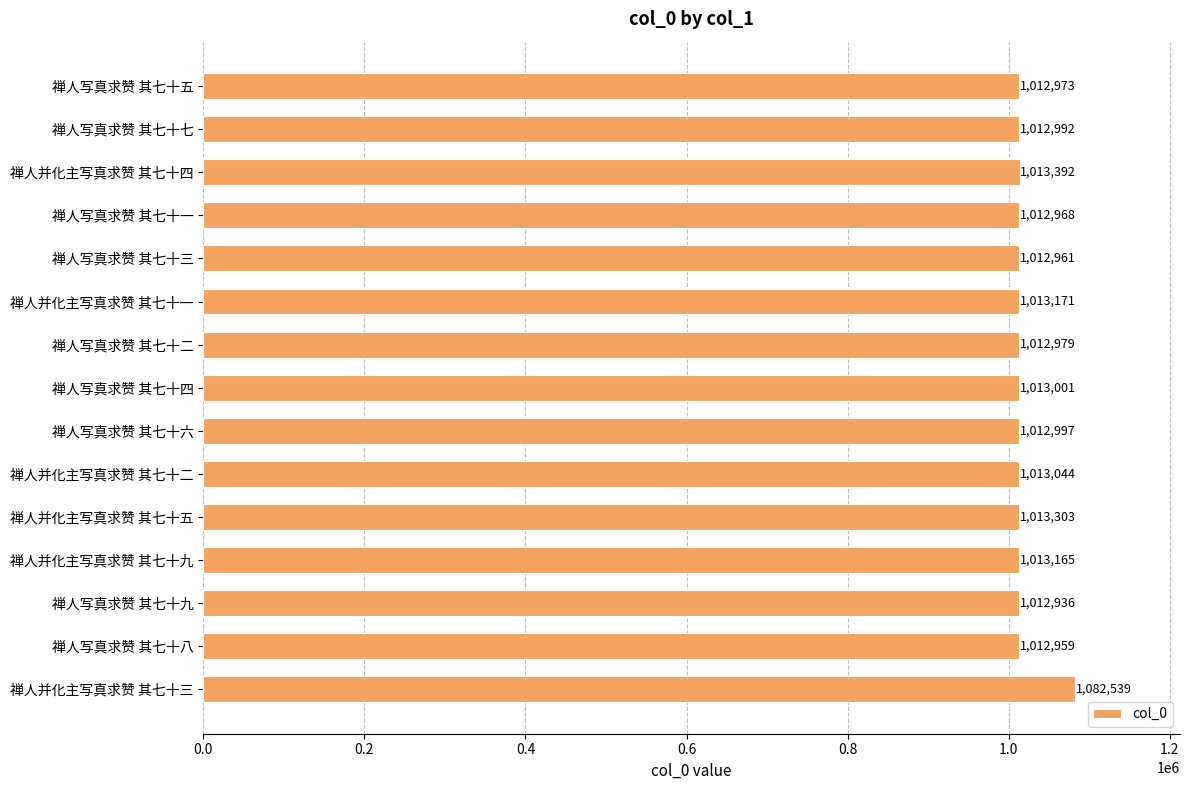

List the labels in order of value, smallest first.

禅人写真求赞 其七十九, 禅人写真求赞 其七十八, 禅人写真求赞 其七十三, 禅人写真求赞 其七十一, 禅人写真求赞 其七十五, 禅人写真求赞 其七十二, 禅人写真求赞 其七十七, 禅人写真求赞 其七十六, 禅人写真求赞 其七十四, 禅人并化主写真求赞 其七十二, 禅人并化主写真求赞 其七十九, 禅人并化主写真求赞 其七十一, 禅人并化主写真求赞 其七十五, 禅人并化主写真求赞 其七十四, 禅人并化主写真求赞 其七十三